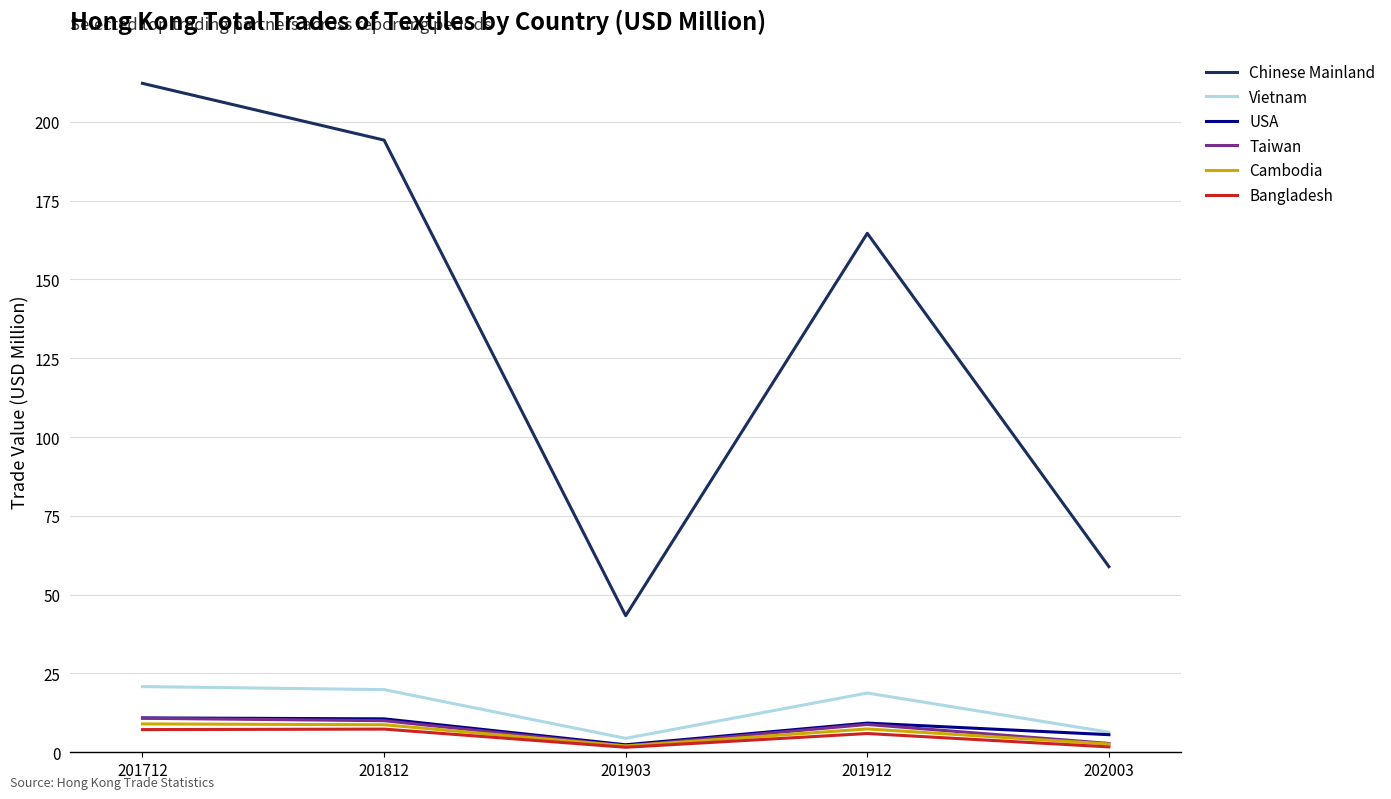

Is it true that Taiwan equals 2.0 at 201912?

False